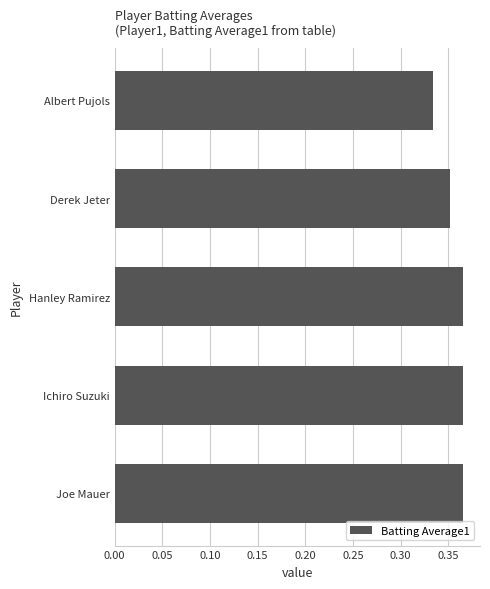

How many data points does each series have?

5